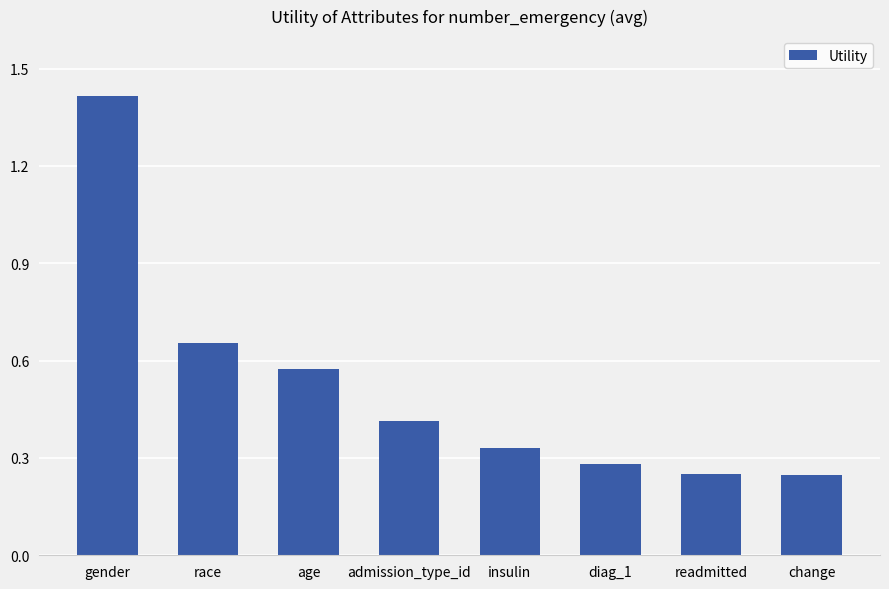

What position from the right is change?

1